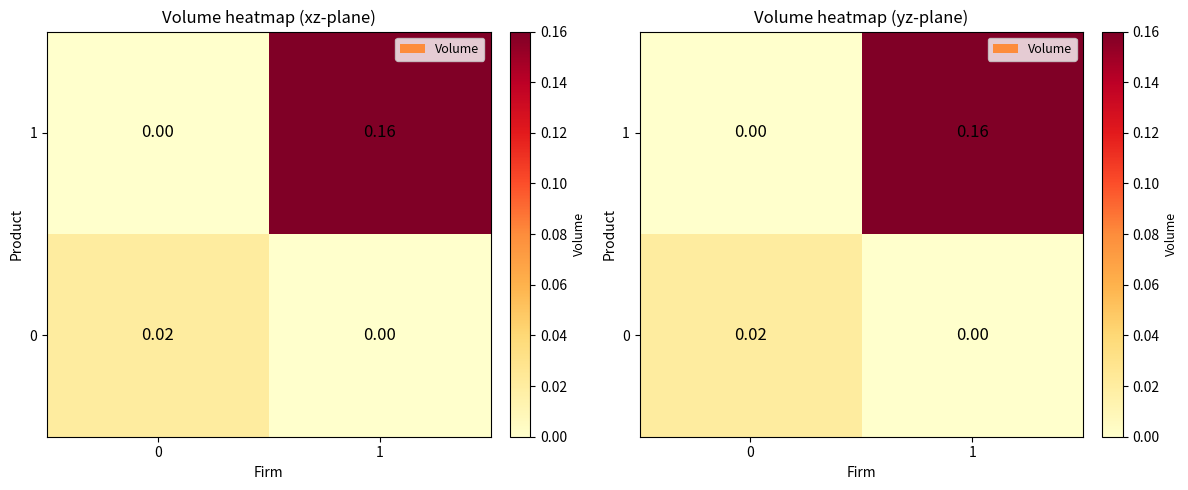

What is the spread (max minus min) of values at 1?

0.2